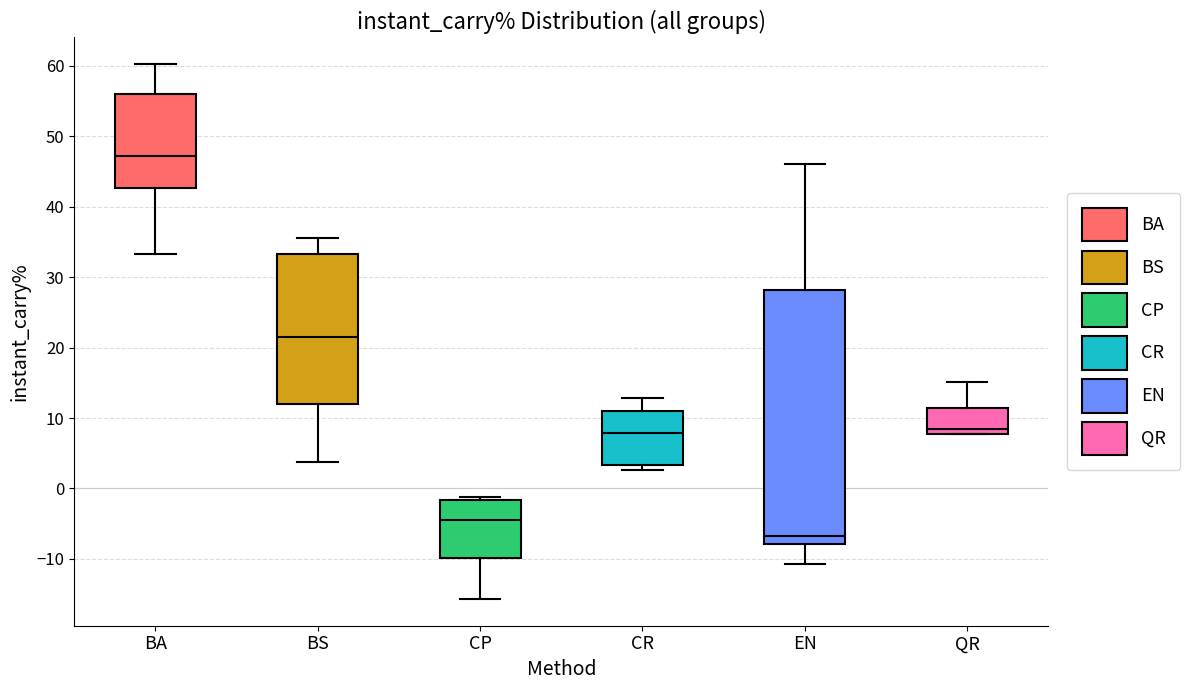

Reading left to right, read every box against the y-axis: the position of its median line, the range the box covers, and the ends of its whiskers. The values are not printed on the chart, so give them approximately, as read against the axis.

BA: median 47, box 43 to 56, whiskers 33 to 60
BS: median 22, box 12 to 33, whiskers 4 to 36
CP: median -4, box -10 to -2, whiskers -16 to -1
CR: median 8, box 3 to 11, whiskers 3 (just below the box's lower edge) to 13
EN: median -7, box -8 to 28, whiskers -11 to 46
QR: median 8 (just above the box's lower edge), box 8 to 11, whiskers 8 to 15